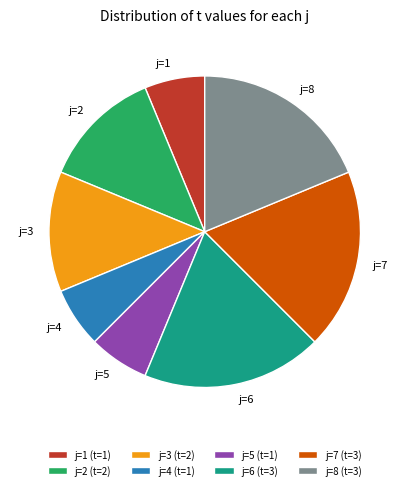

True or false: j=5 accounts for 1% of the total.

False